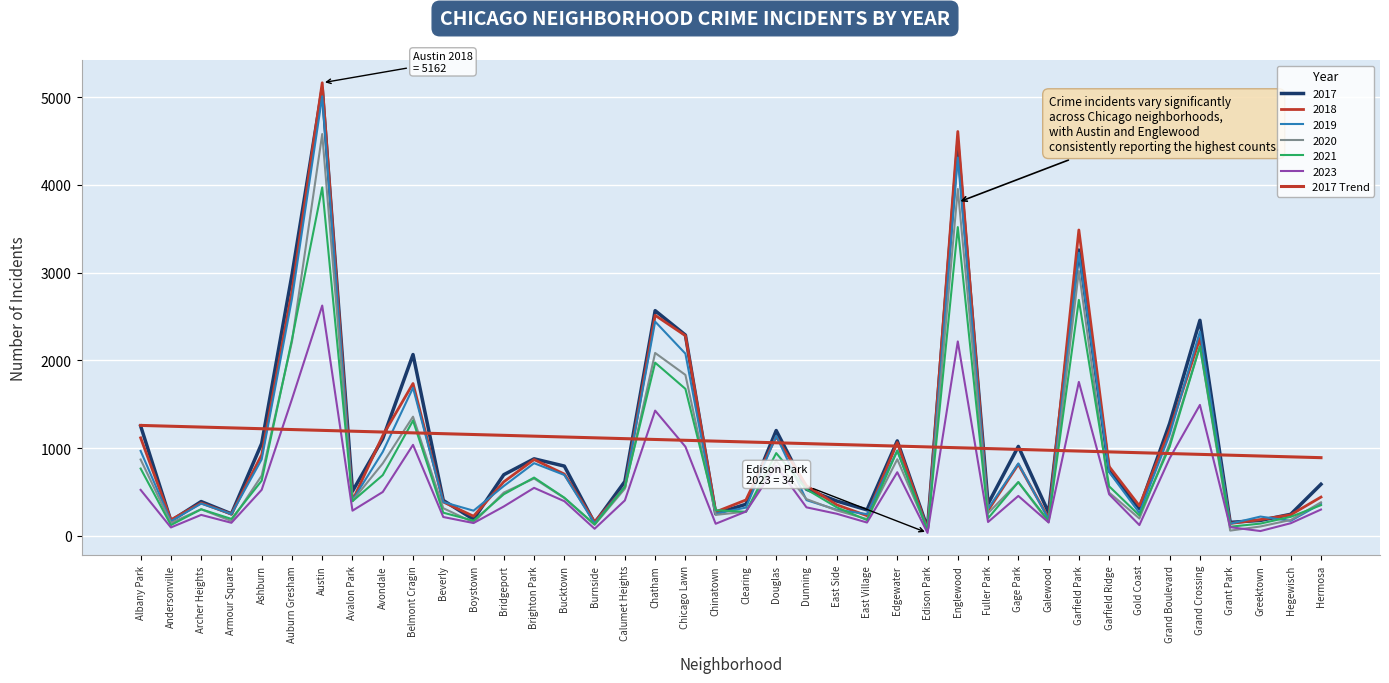

What is the label of the 16th point from the left?

Burnside